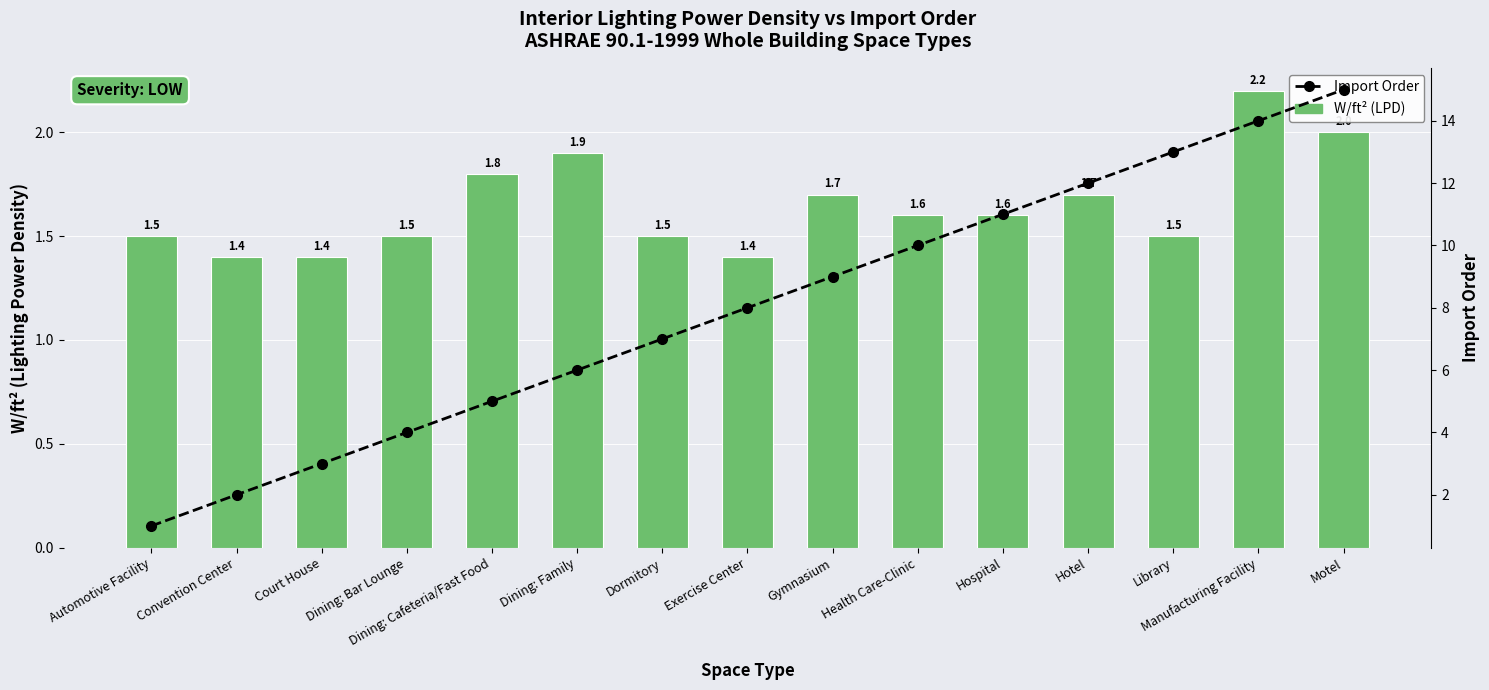

How many values in the Import Order series exceed 8?

7